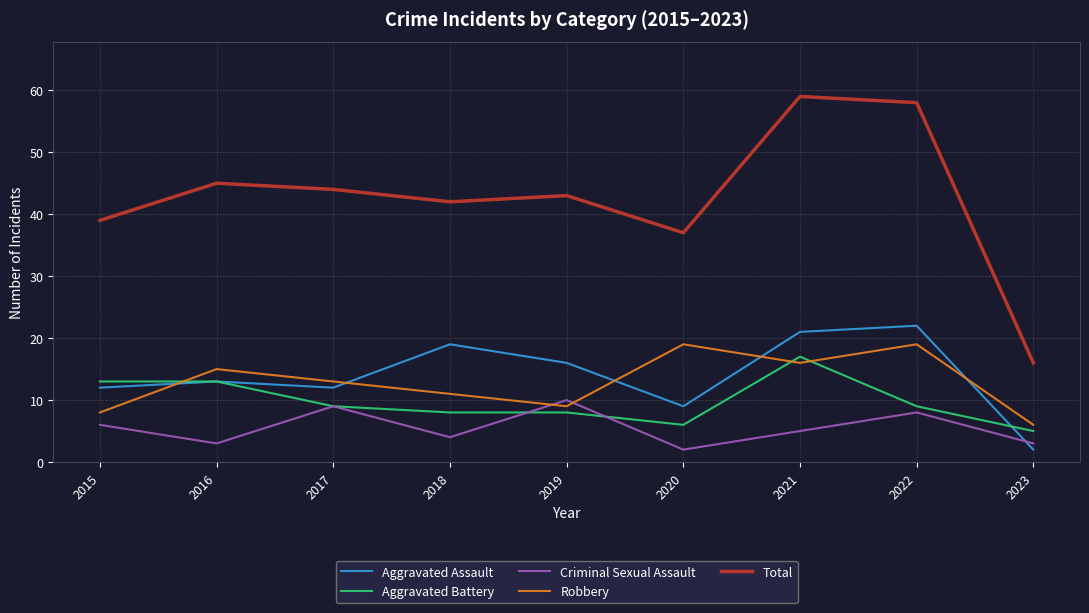

Which series changed the most between 2018 and 2019?

Criminal Sexual Assault